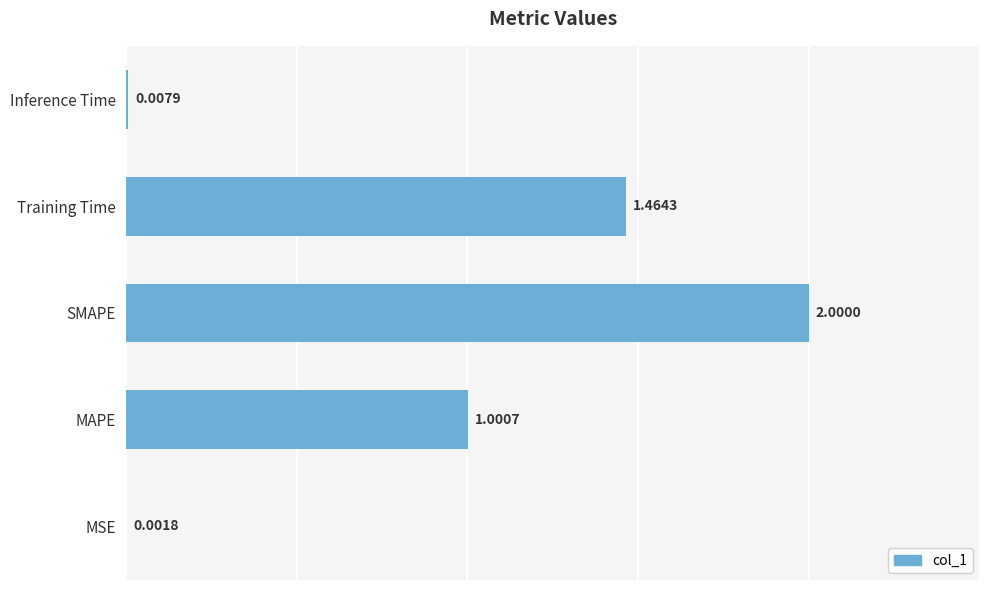

What is the change in value from MSE to Training Time?

+1.5